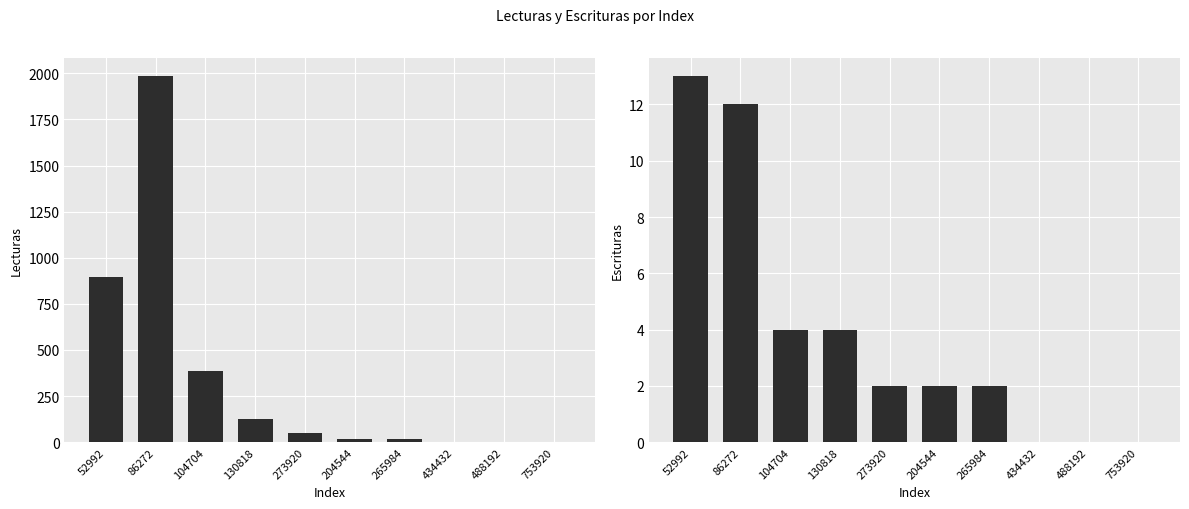

At which category does the chart reach its peak across all series?

86272